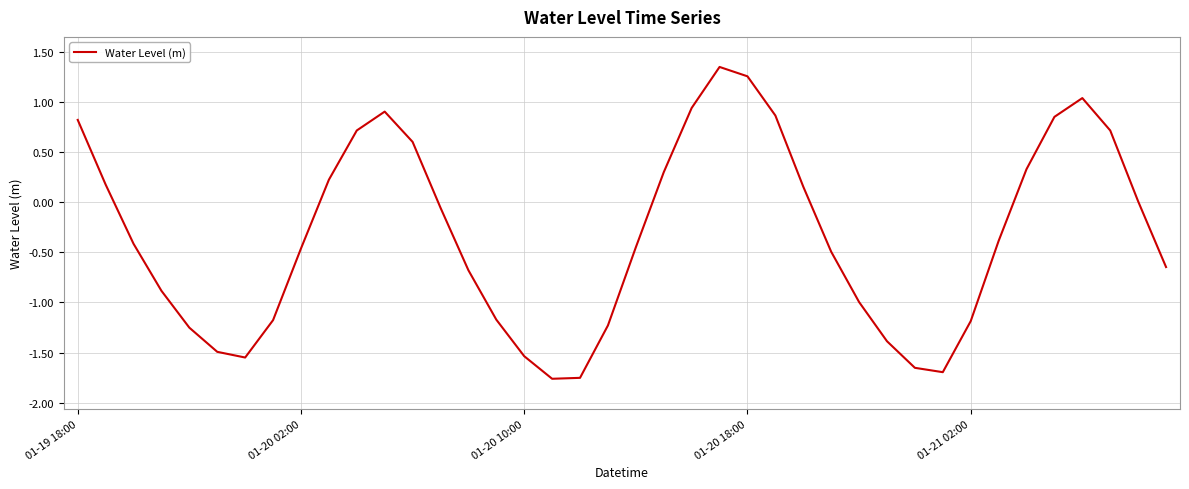

What is the sum of all values?

-13.1